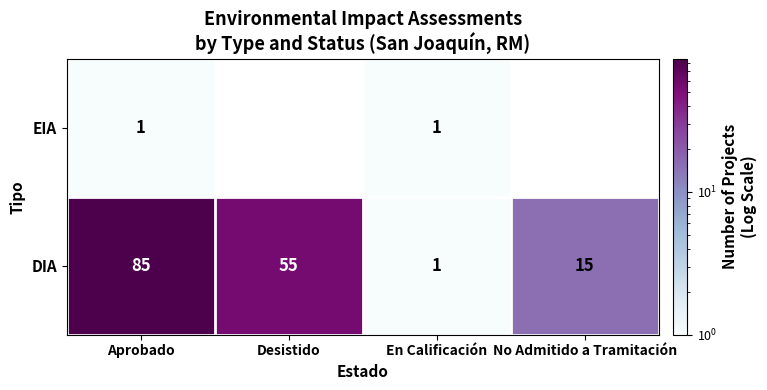

How many values in the DIA series are below 55?

2